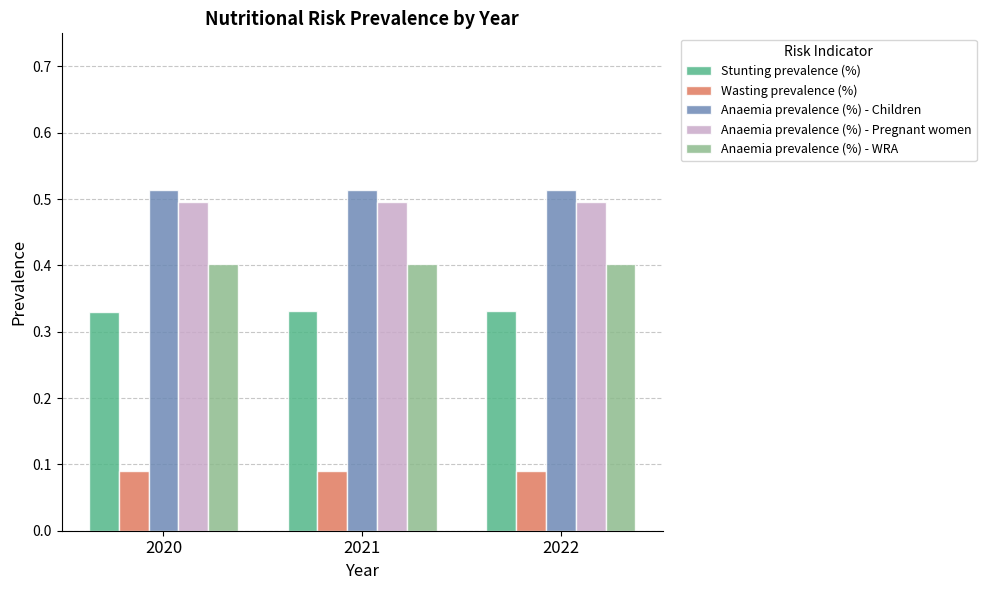

Which series has the largest total across all categories?

Anaemia prevalence (%) - Children